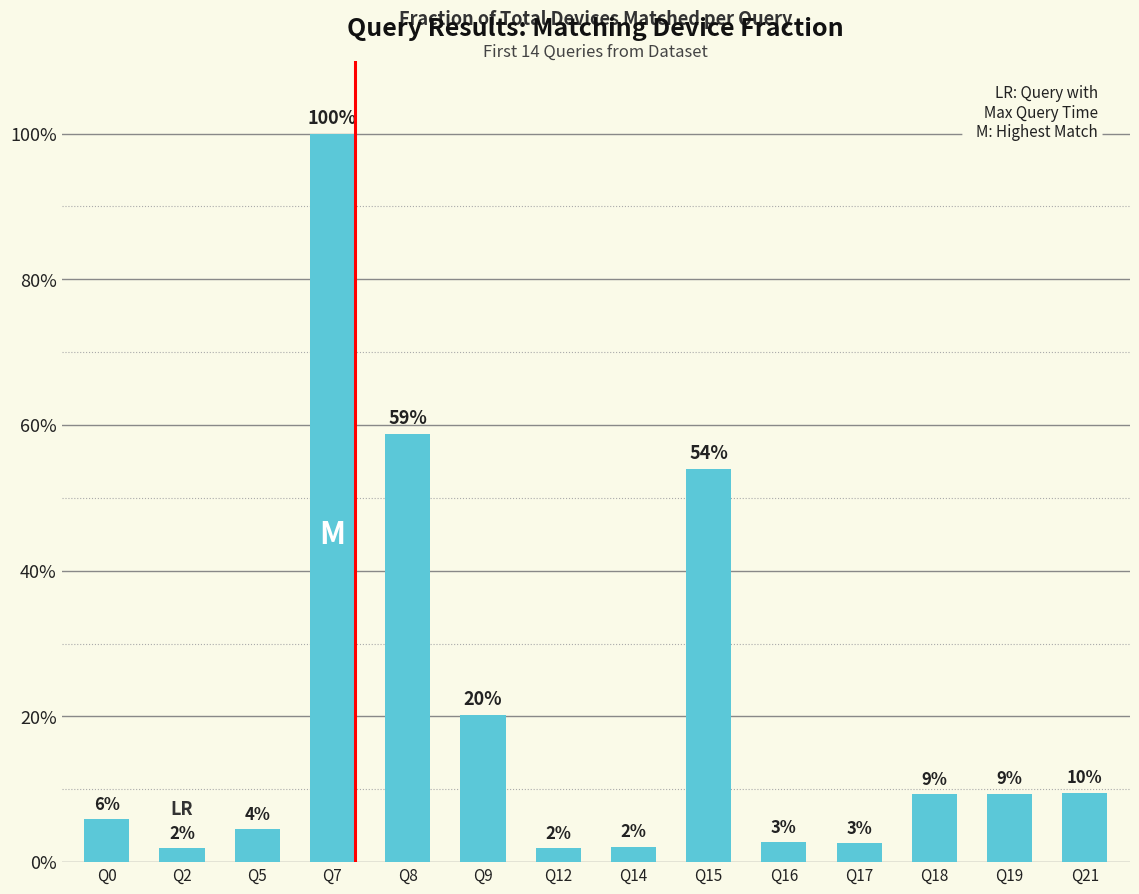

List the labels in order of value, smallest first.

Q2, Q12, Q14, Q17, Q16, Q5, Q0, Q18, Q19, Q21, Q9, Q15, Q8, Q7